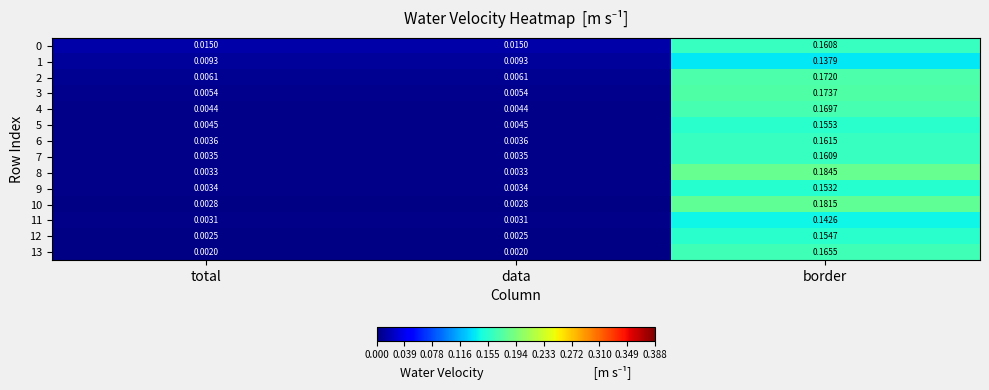

At which label does 0 reach its peak?

border